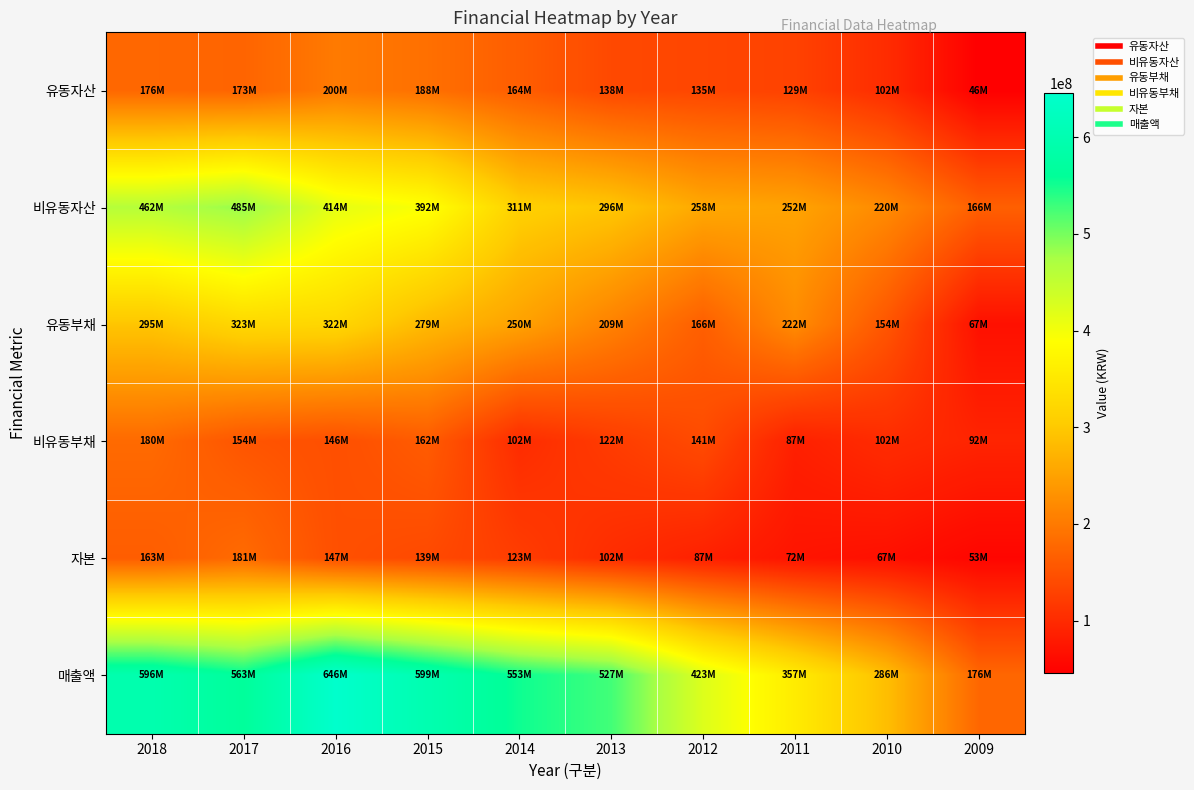

At how many categories does at least one series exceed 109208159?

10